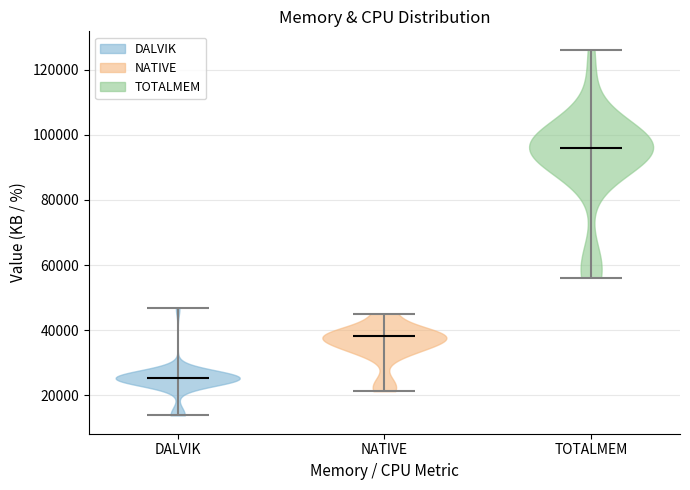

Which violin has the highest median line?

TOTALMEM